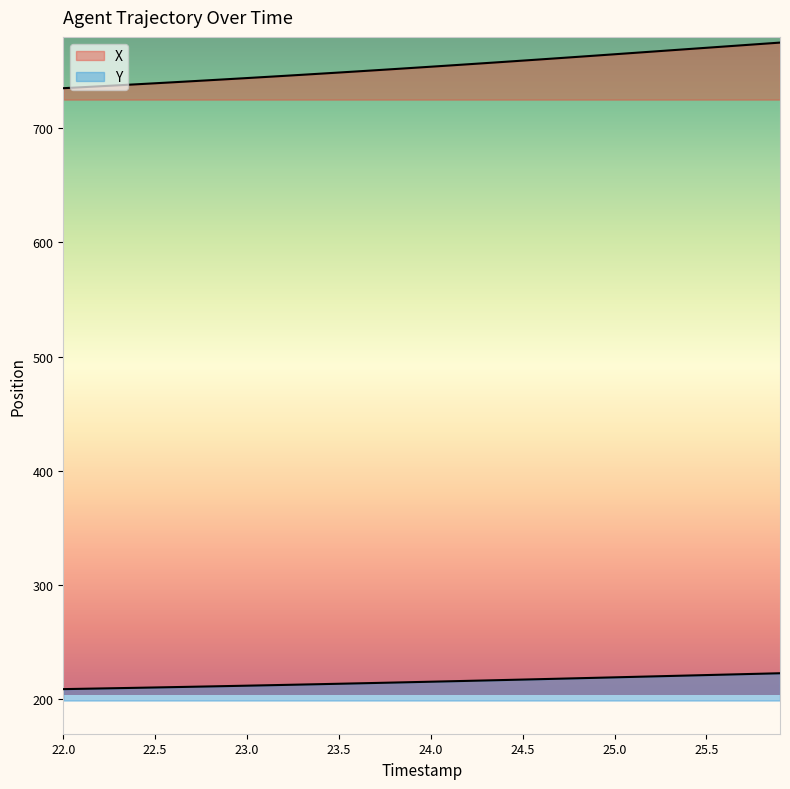

What is the highest value of the Y series?

222.5